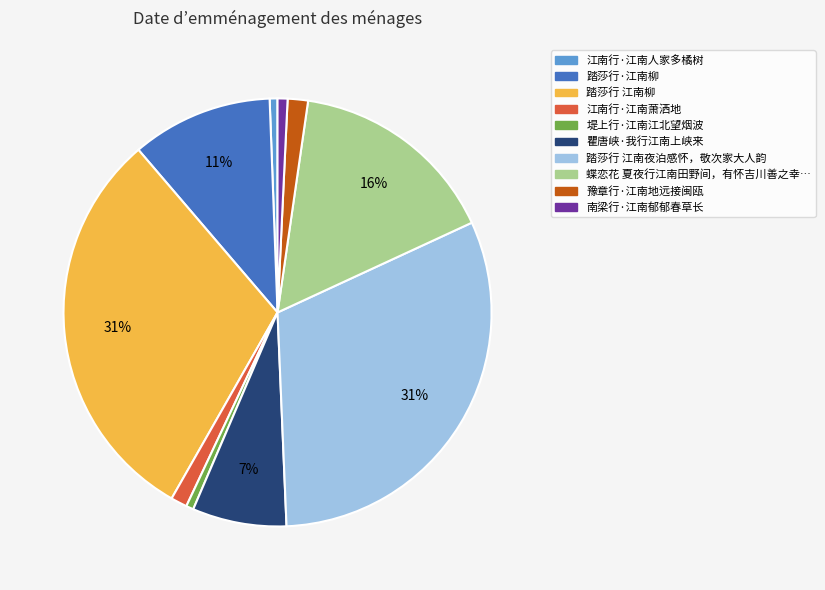

Count the number of slices in the pie.

10